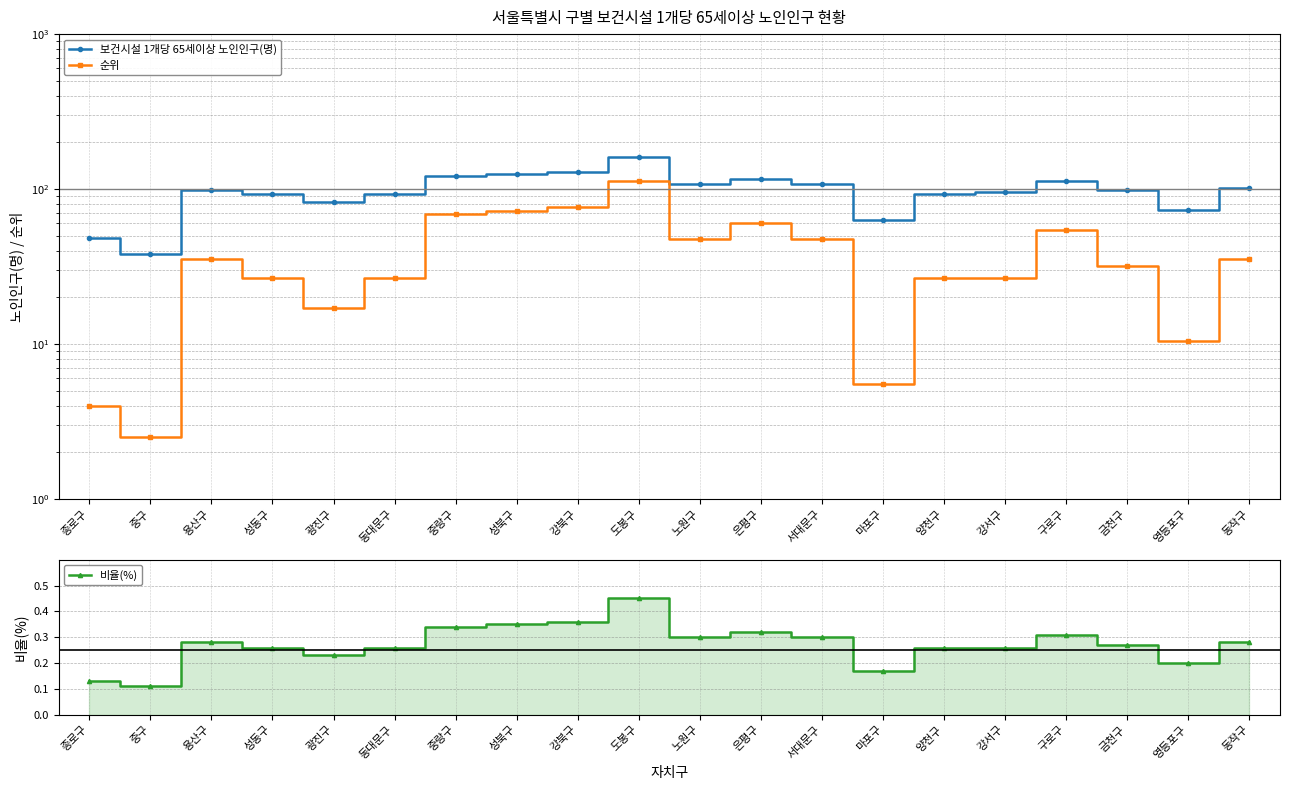

Where is 비율(%) nearest to the value 0?

중구